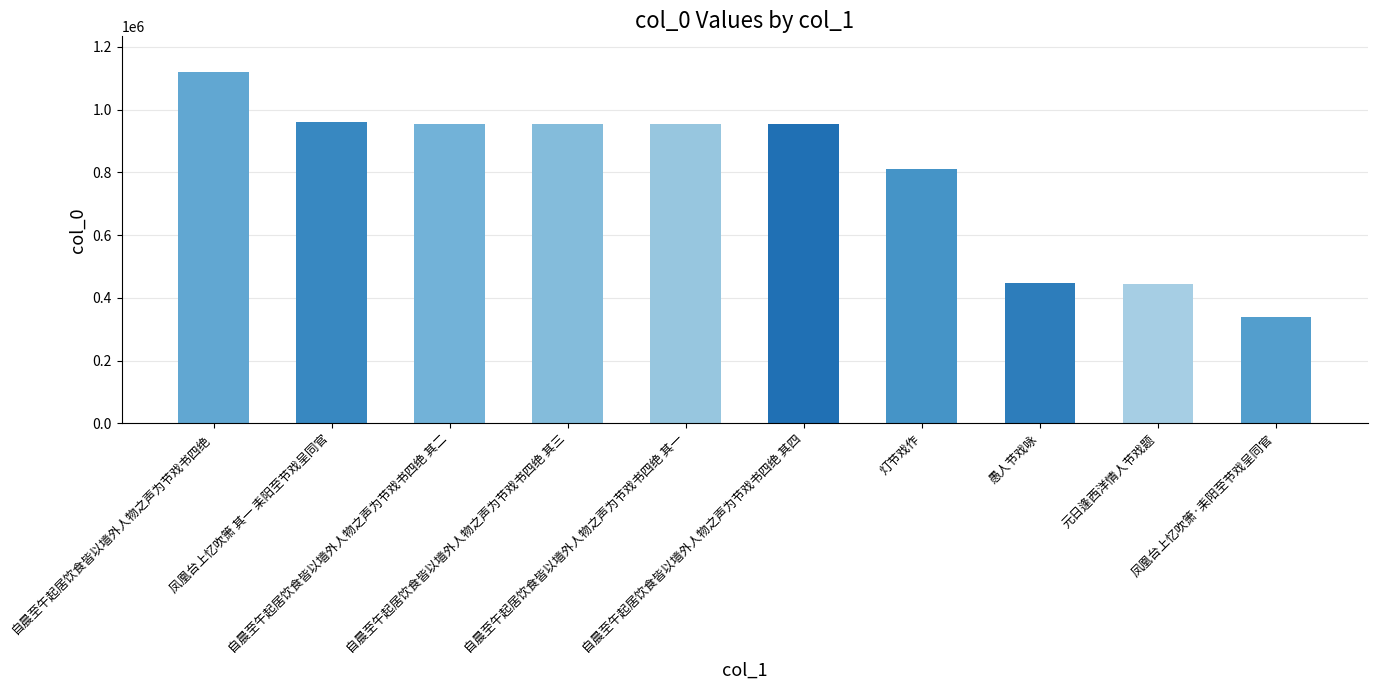

What is the ratio of the value at 自晨至午起居饮食皆以墙外人物之声为节戏书四绝 其三 to the value at 自晨至午起居饮食皆以墙外人物之声为节戏书四绝 其一?

1.0